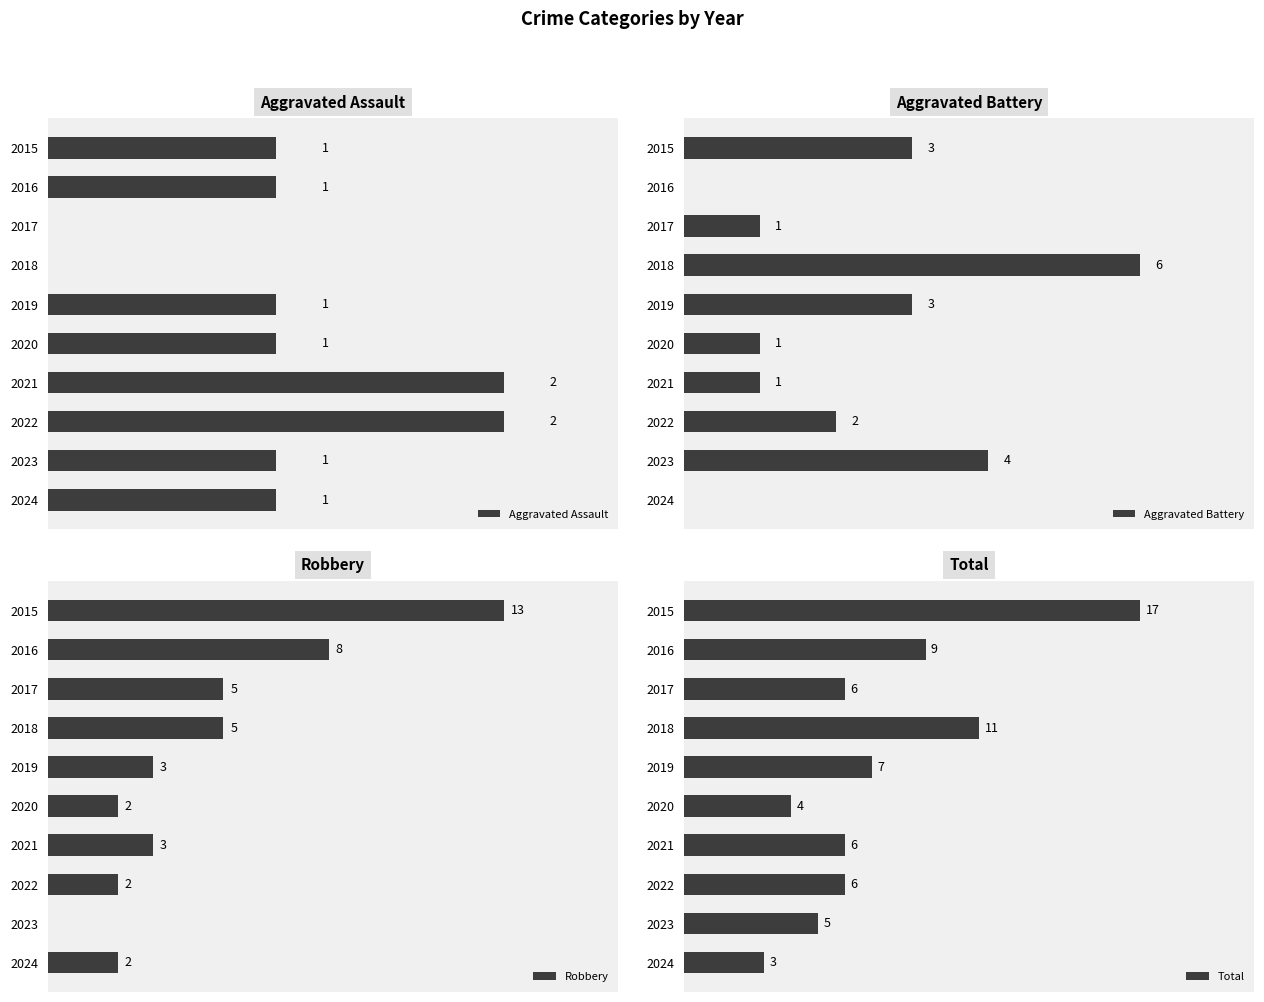

At how many categories does at least one series exceed 6?

4